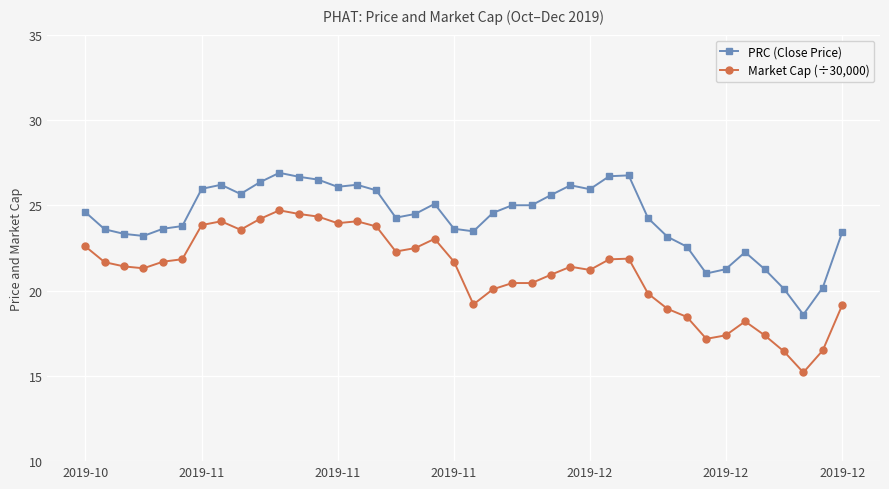

List the series in order of their peak value, lowest first.

Market Cap (÷30,000), PRC (Close Price)